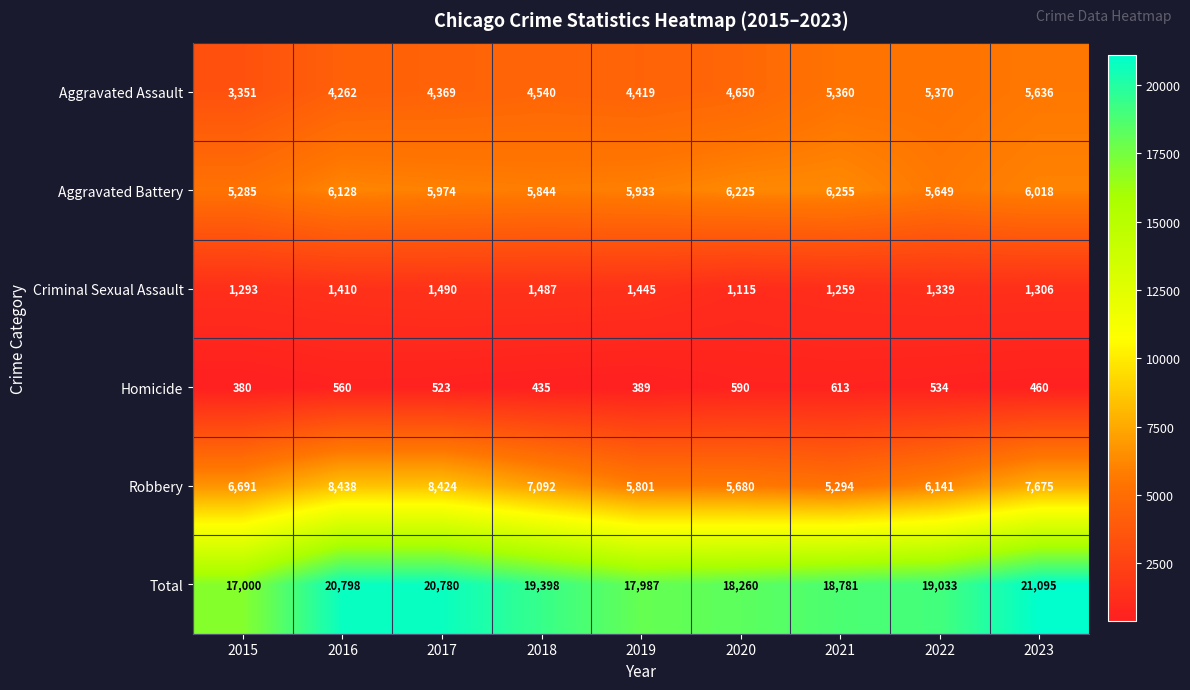

What is the total value across all series at 2021?

37562